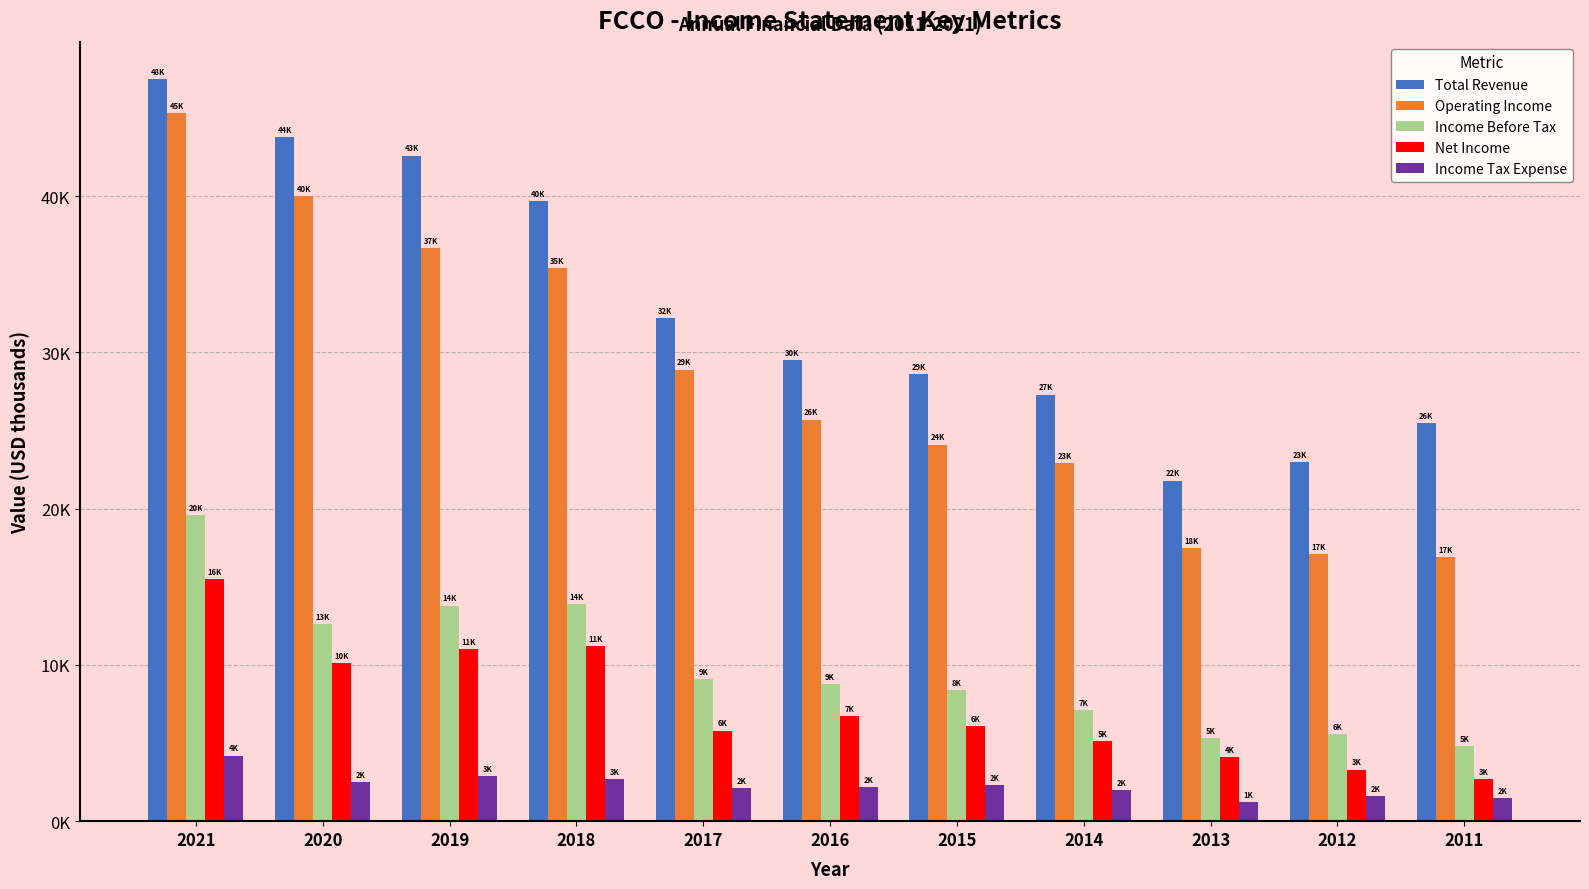

Does the chart contain stacked bars?

No